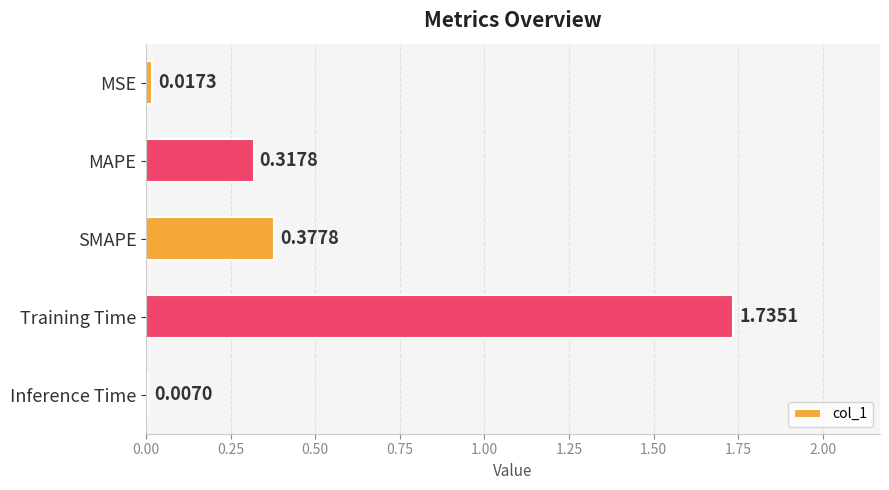

At which category does the chart reach its minimum across all series?

Inference Time